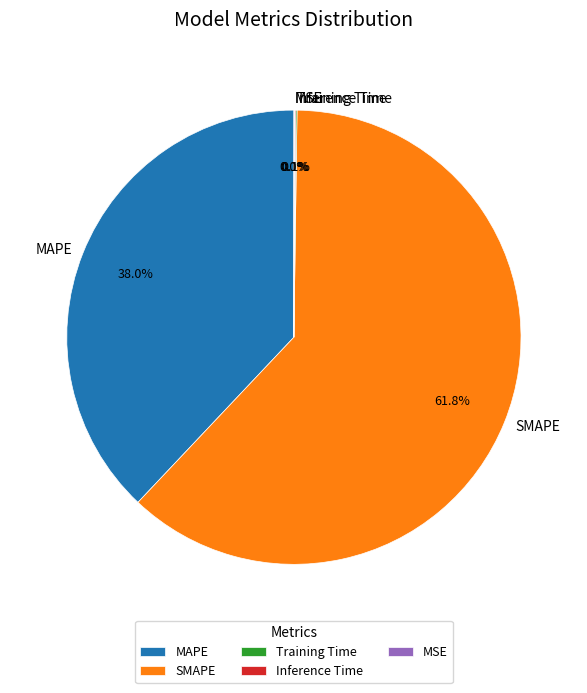

Which category has the biggest portion of the pie?

SMAPE